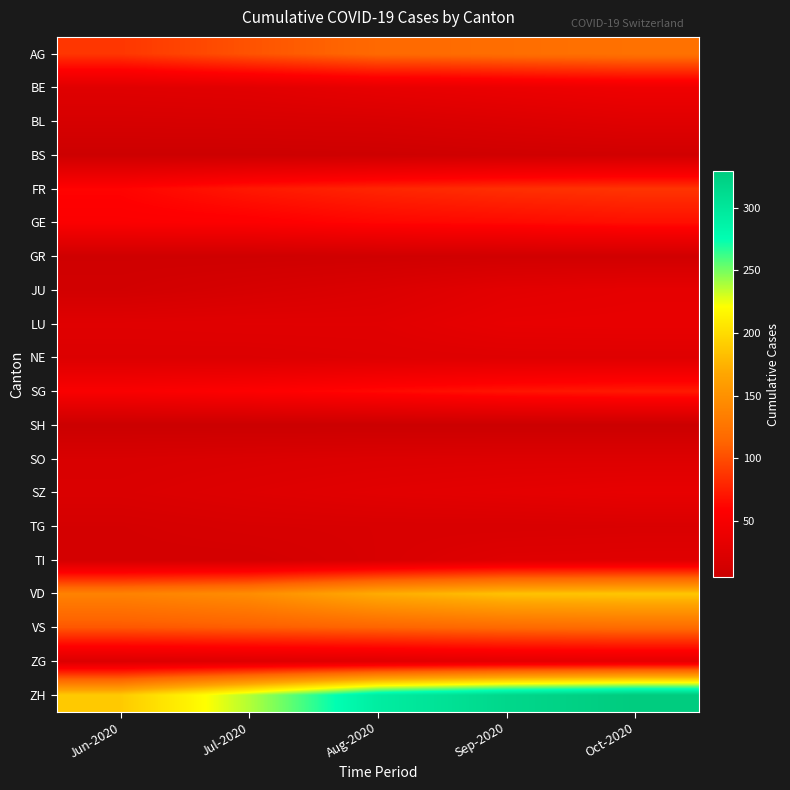

Count the number of categories in the chart.

5